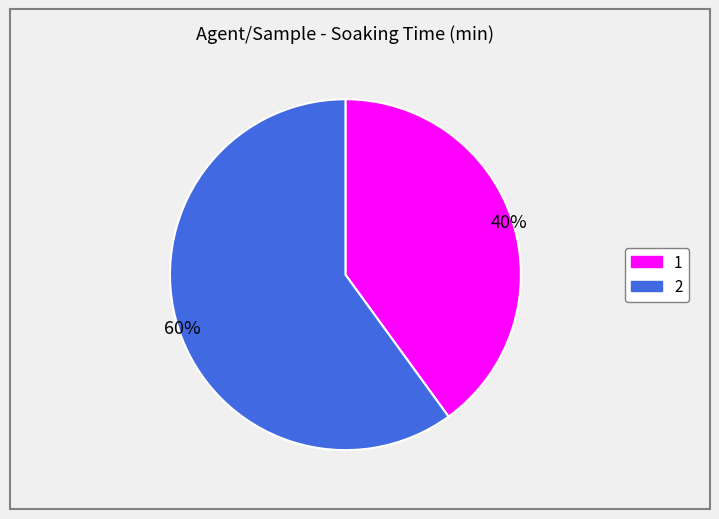

How many slices are in this pie chart?

2